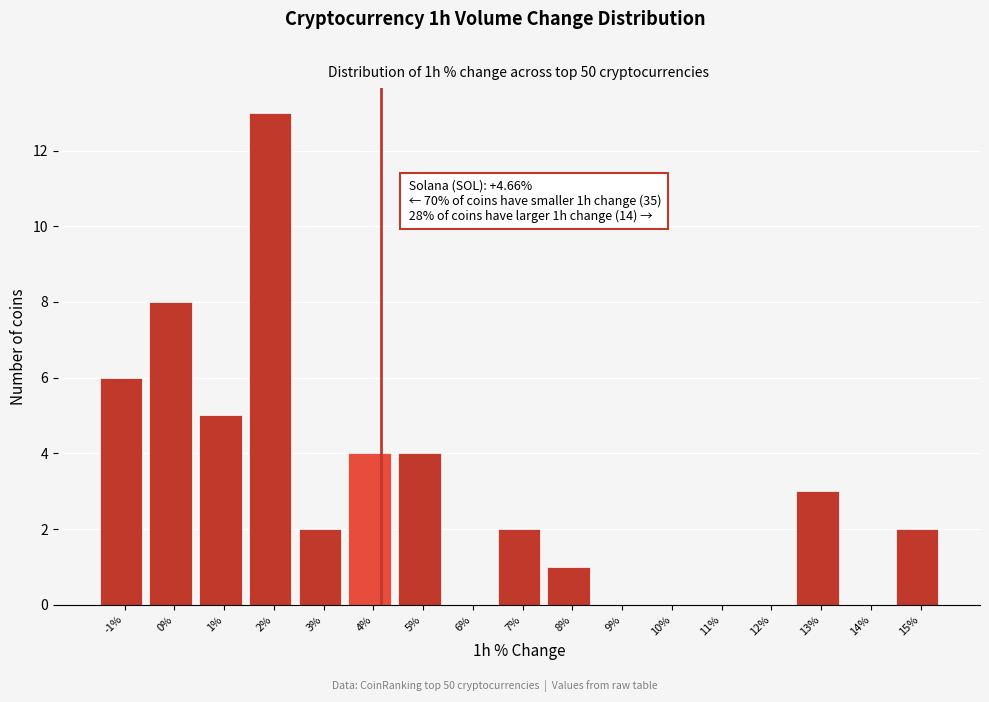

Reading left to right, transcribe all the data shown in this chart.

-1%=6	0%=8	1%=5	2%=13	3%=2	4%=4	5%=4	6%=0	7%=2	8%=1	9%=0	10%=0	11%=0	12%=0	13%=3	14%=0	15%=2